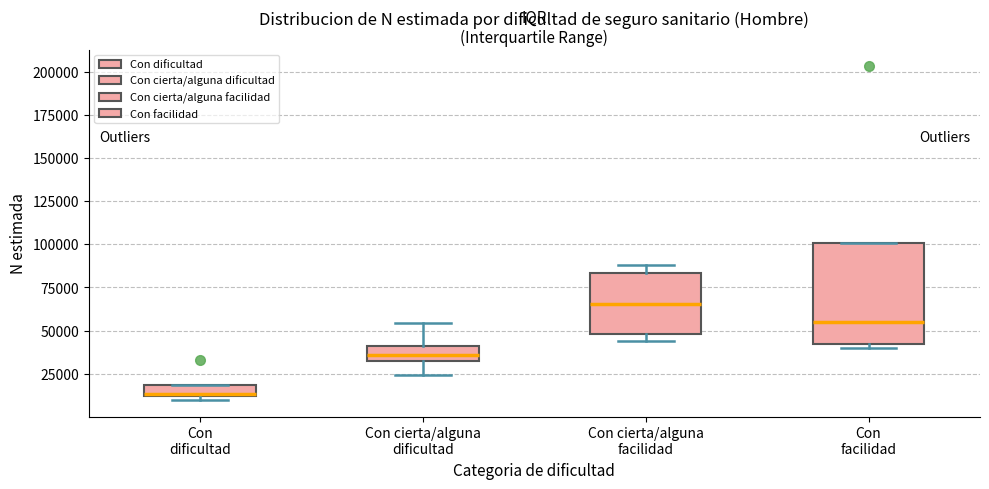

Comparing the boxes themselves (not the whiskers), which one is the tallest?

Con facilidad